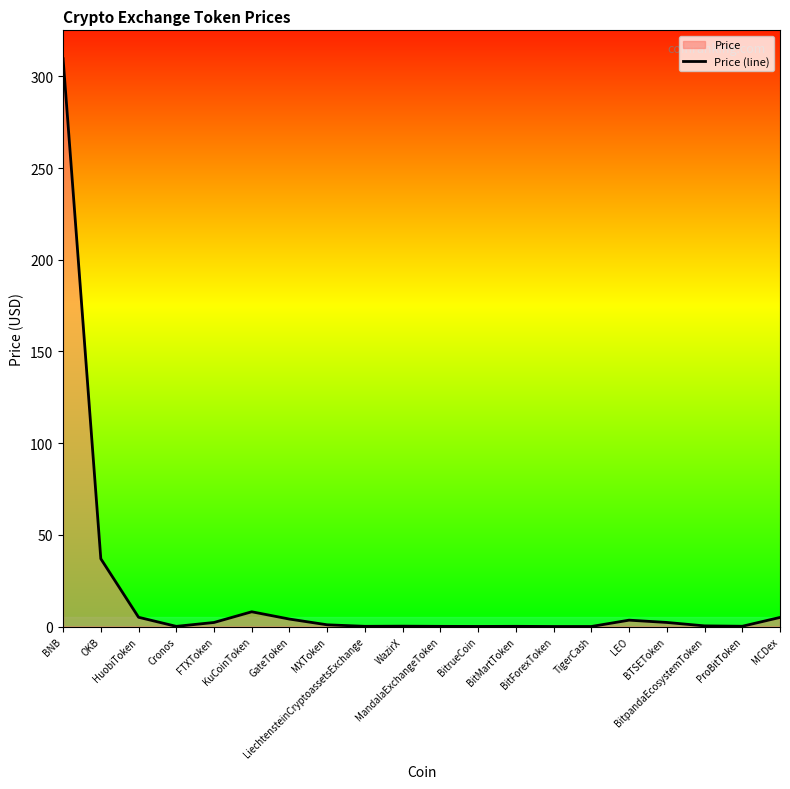

What is the difference between the values at BitpandaEcosystemToken and LiechtensteinCryptoassetsExchange?

0.2